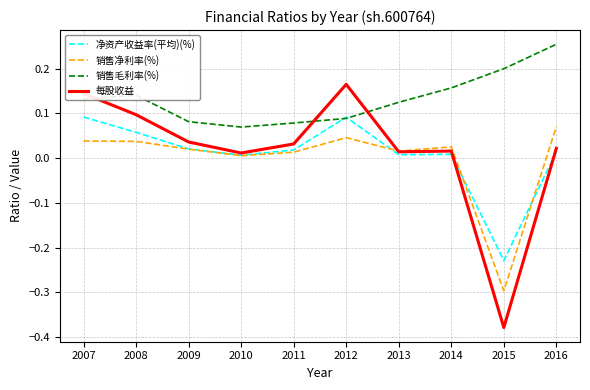

Is it true that 每股收益 equals 0.0 at 2016?

True